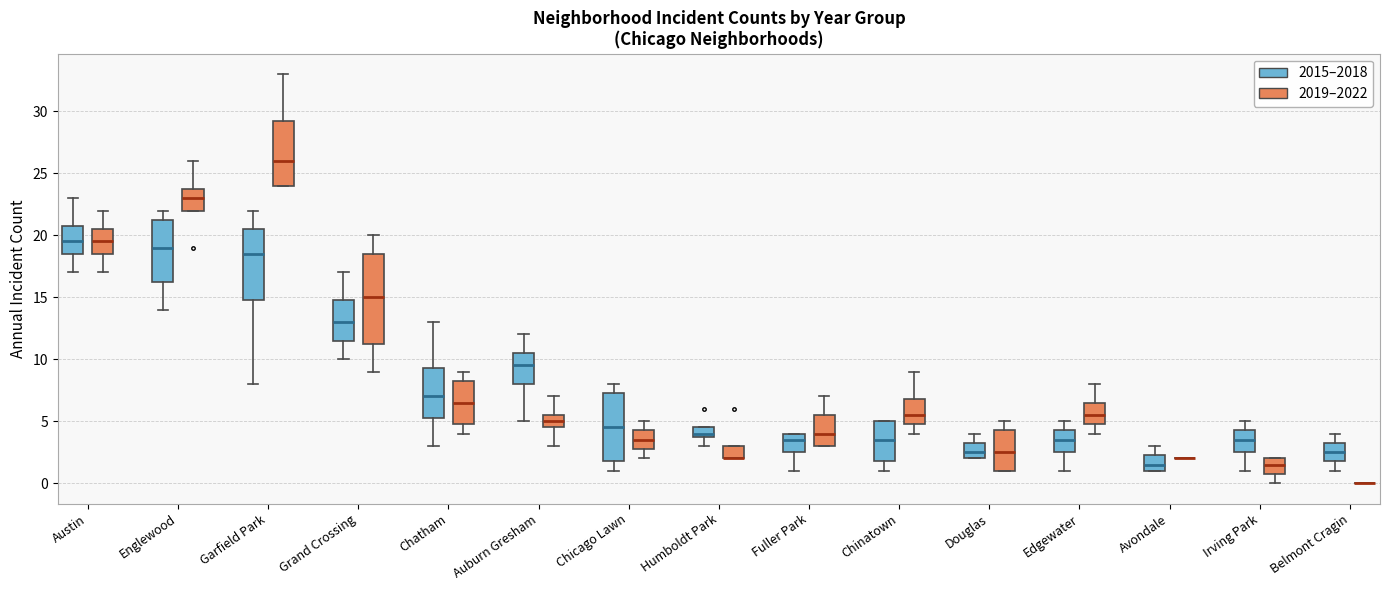

Where is the lower edge of the box for Chinatown (2015–2018) on the y-axis? The values are not printed on the chart, so give them approximately, as read against the axis.

2.0